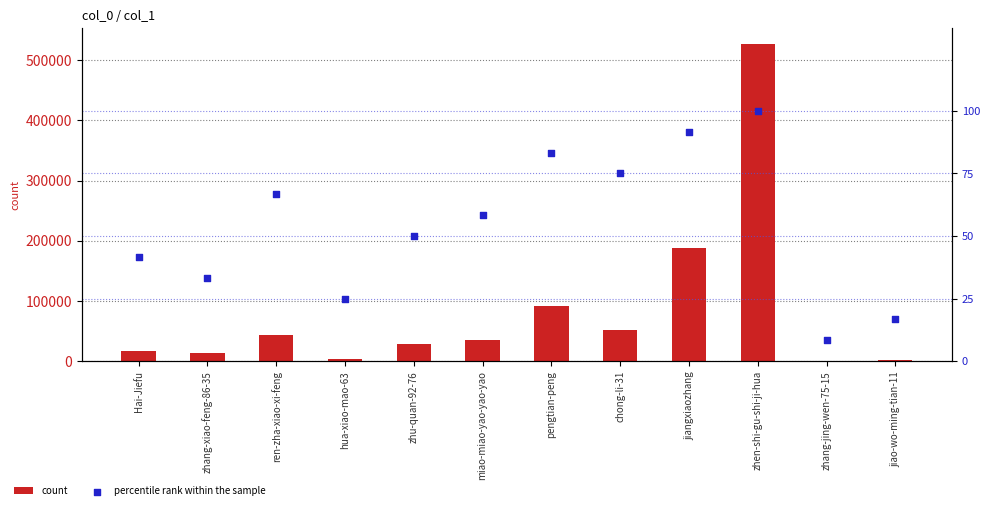

What are all the series names shown in the legend?

count, percentile rank within the sample